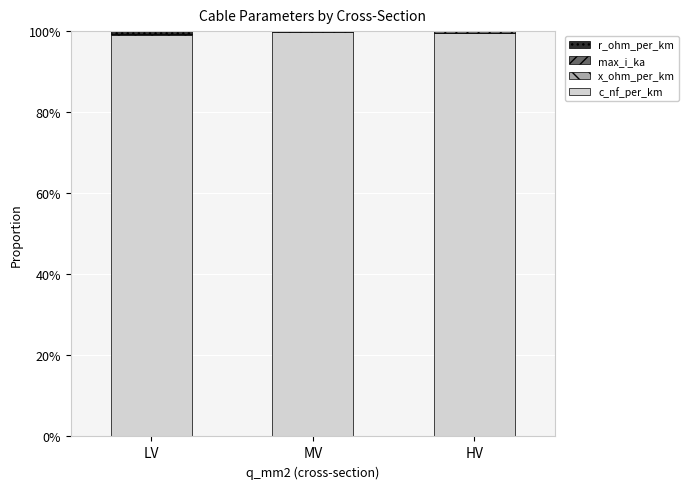

The c_nf_per_km series shows 99.4 at HV. True or false?

True